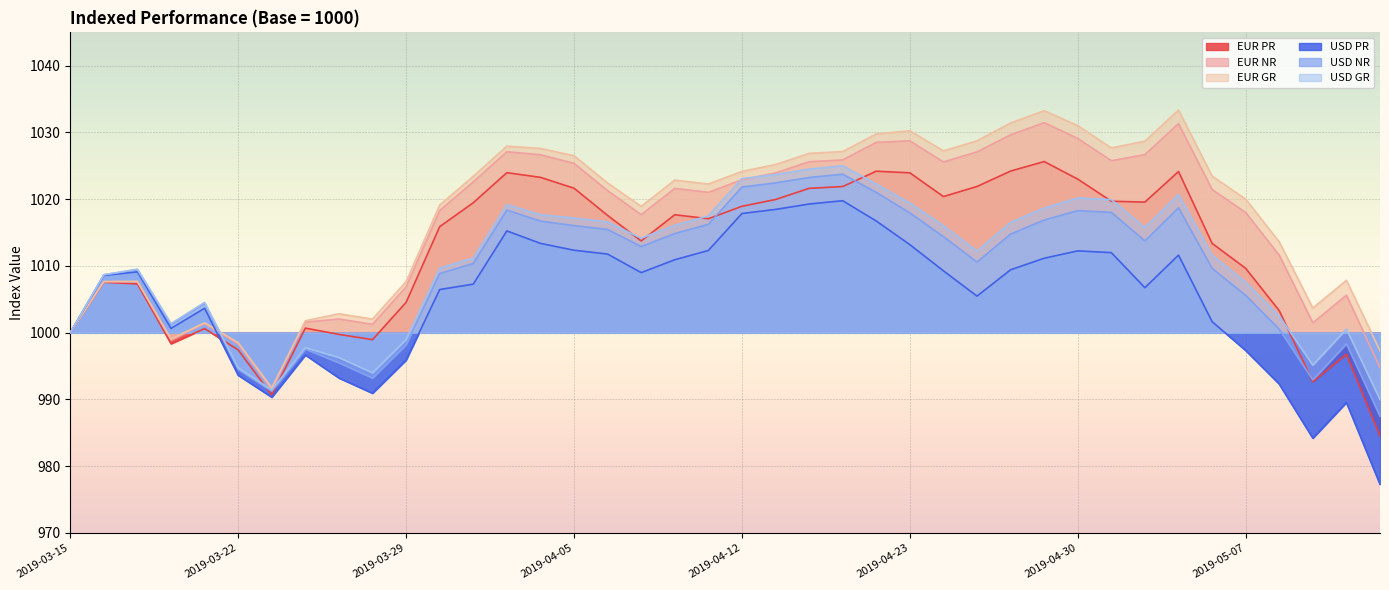

What is the spread (max minus min) of values at 2019-04-01?

12.7